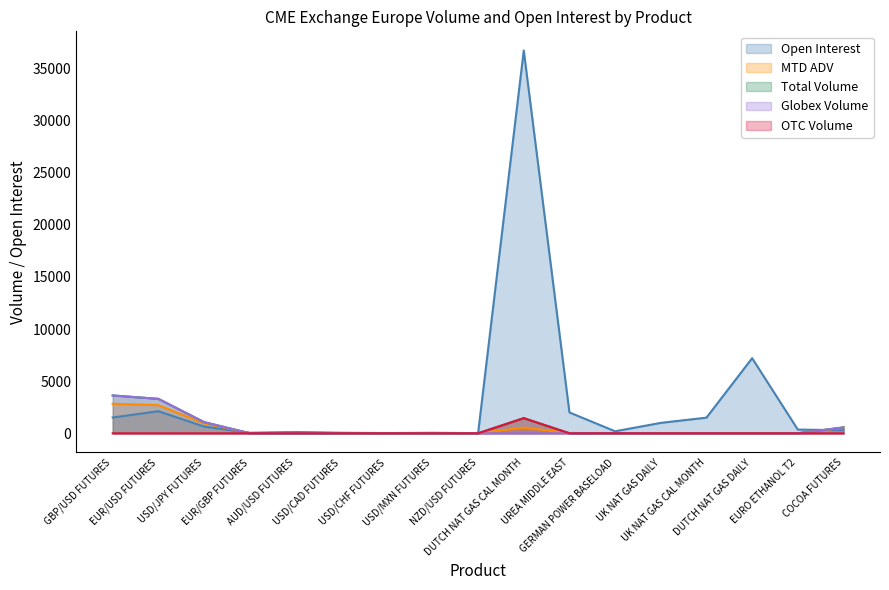

Rank the series by their maximum value, from highest to lowest.

Open Interest, Total Volume, Globex Volume, MTD ADV, OTC Volume